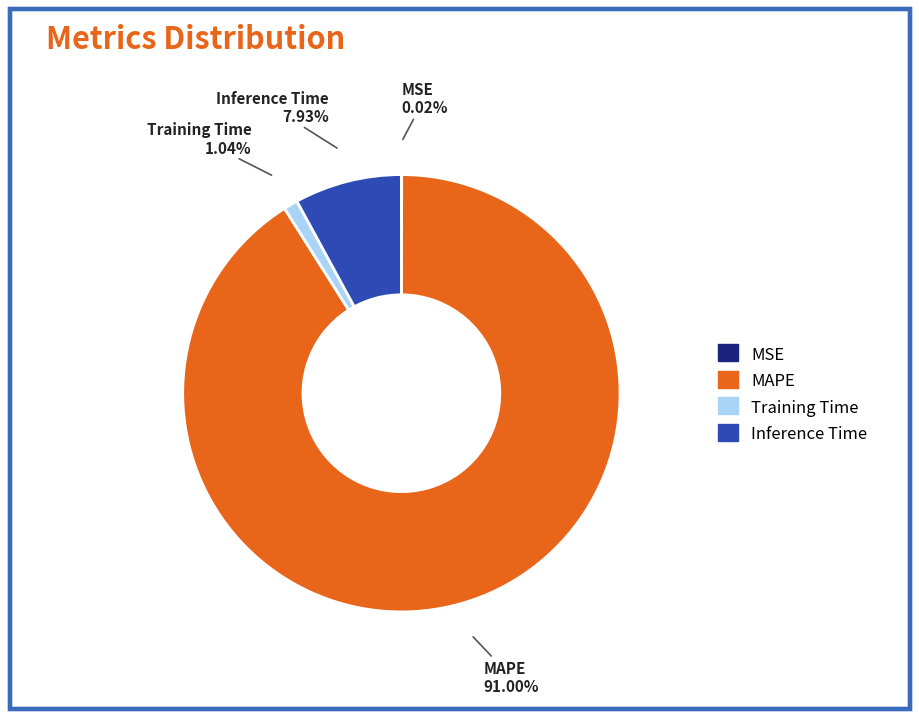

What is the largest slice in the pie chart?

MAPE